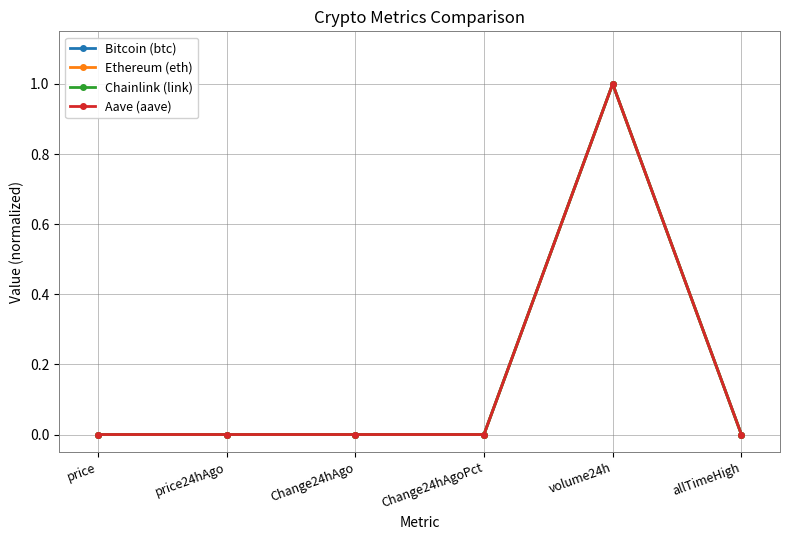

The Bitcoin (btc) series shows 0.0 at price24hAgo. True or false?

True